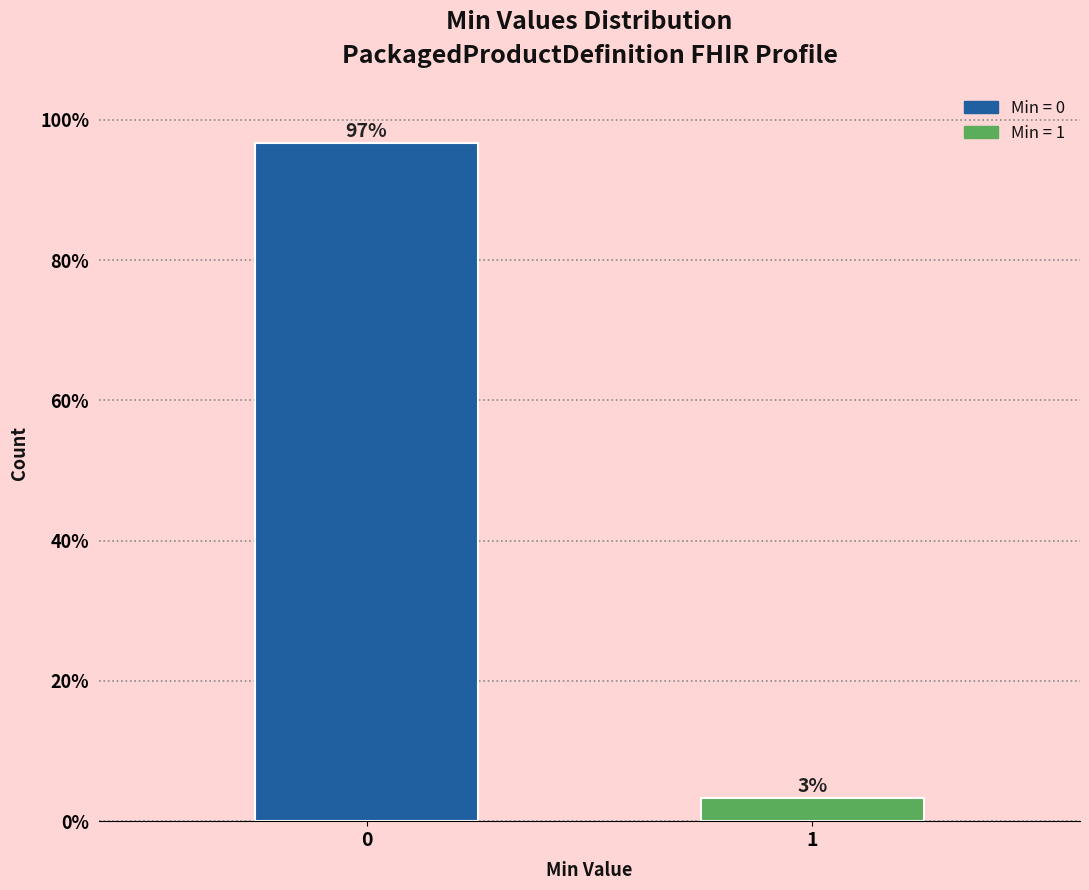

What is the value of the 1st bar from the left?

96.7